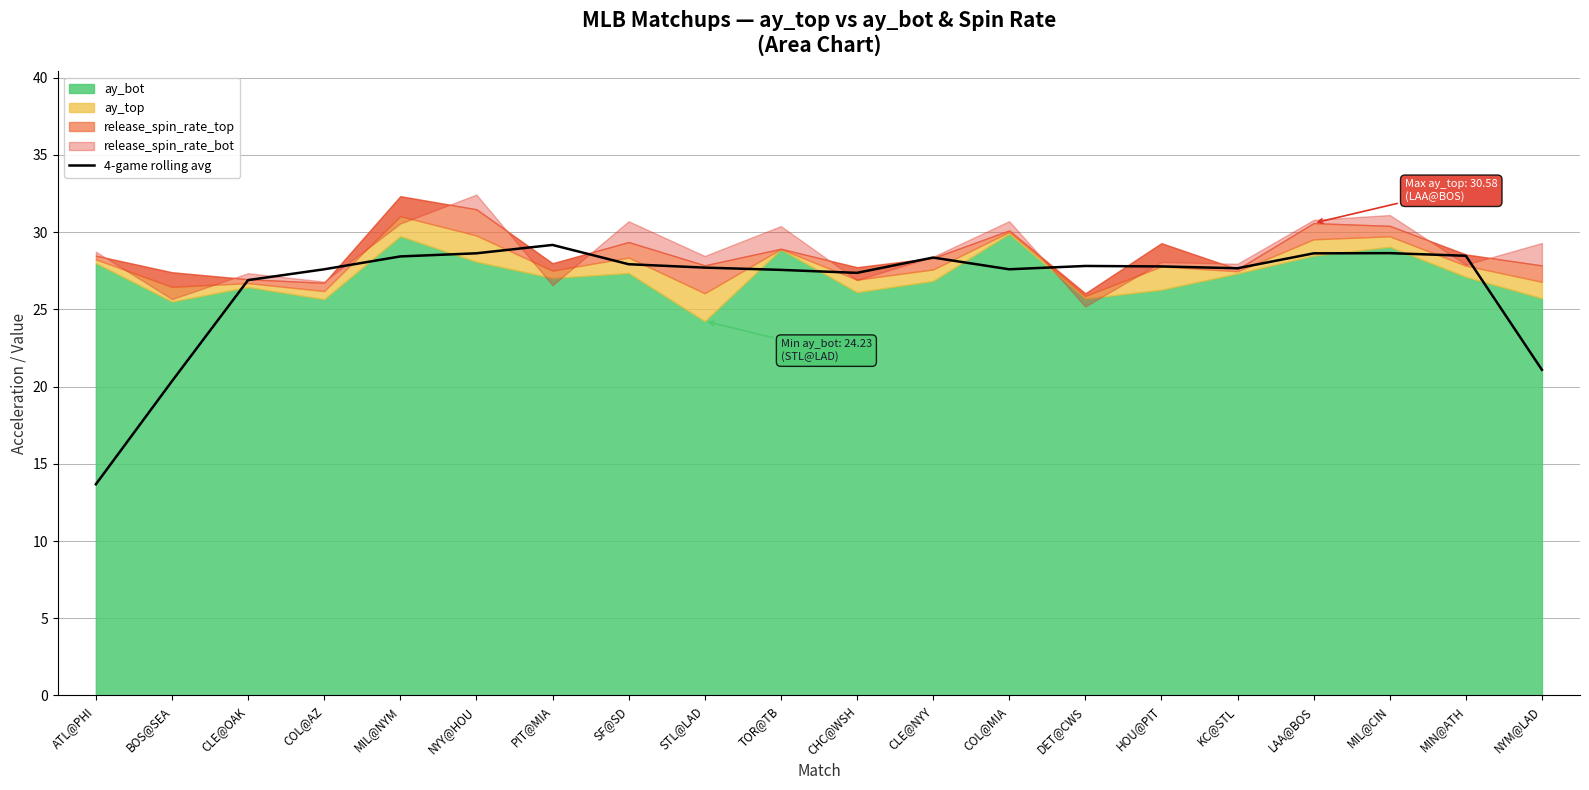

Is it true that 4-game rolling avg equals 28.4 at MIL@NYM?

True